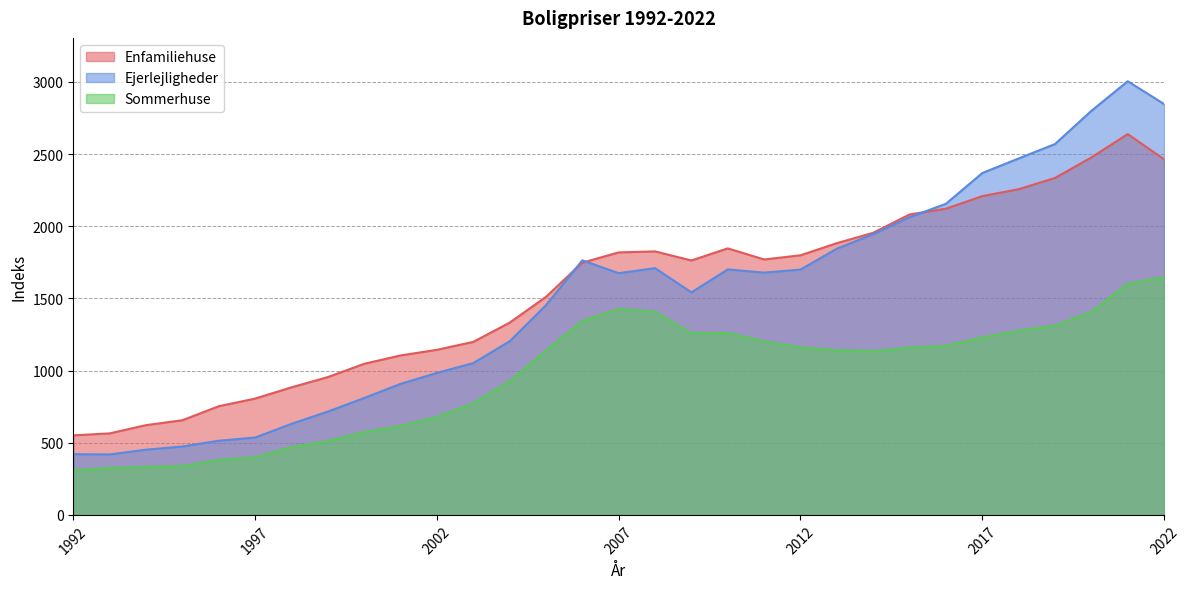

Where does the Enfamiliehuse series first go above 1763?

2007